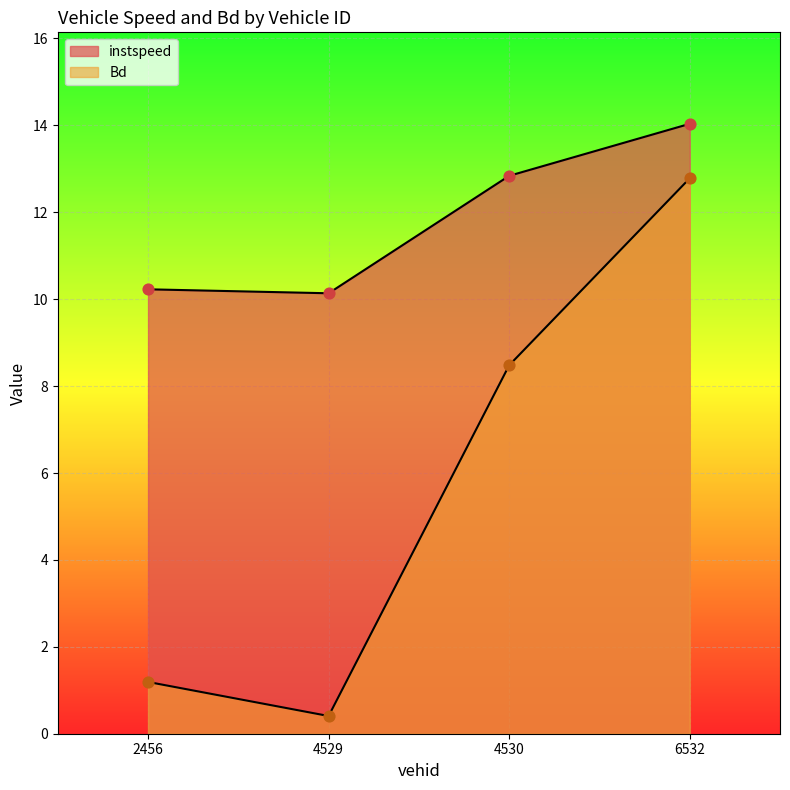

Which series has the largest total across all categories?

instspeed